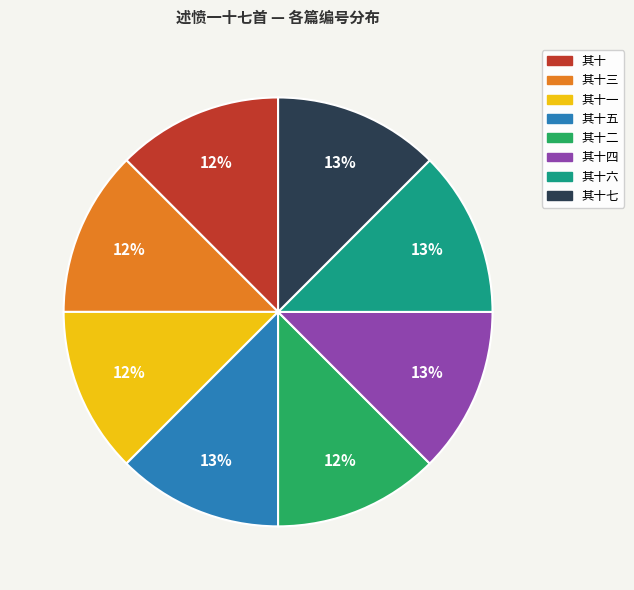

How many slices are in this pie chart?

8